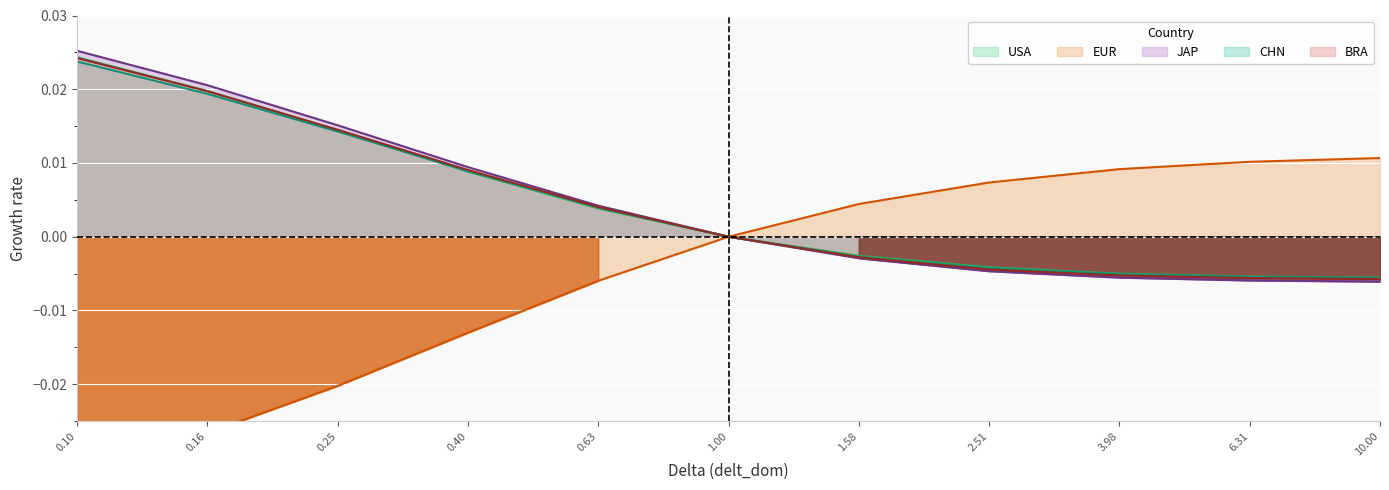

True or false: CHN has a value of -0.0 at 6.31.

False